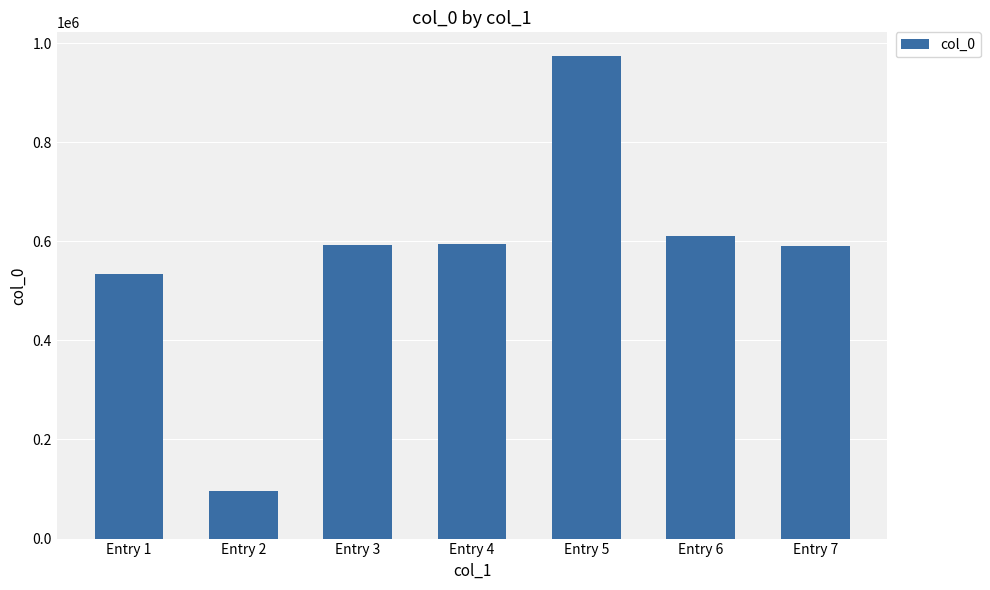

True or false: the data shows 594362 at Entry 4.

True